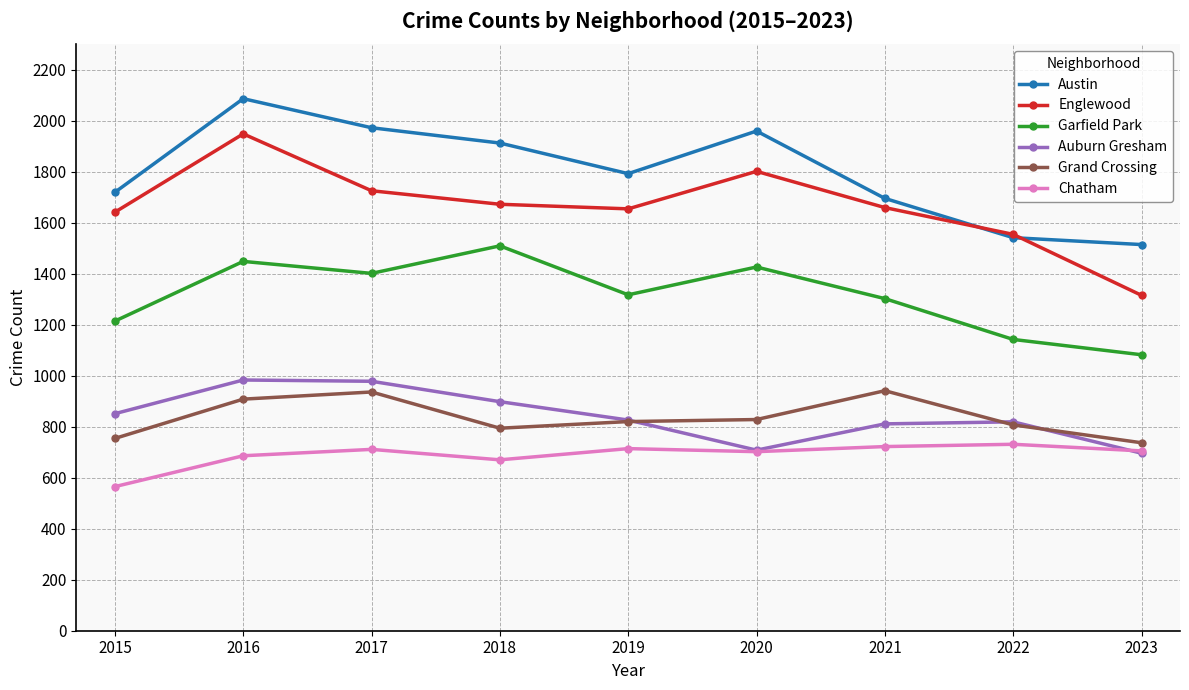

What is the value of the Chatham point at the 1st from the left?

565